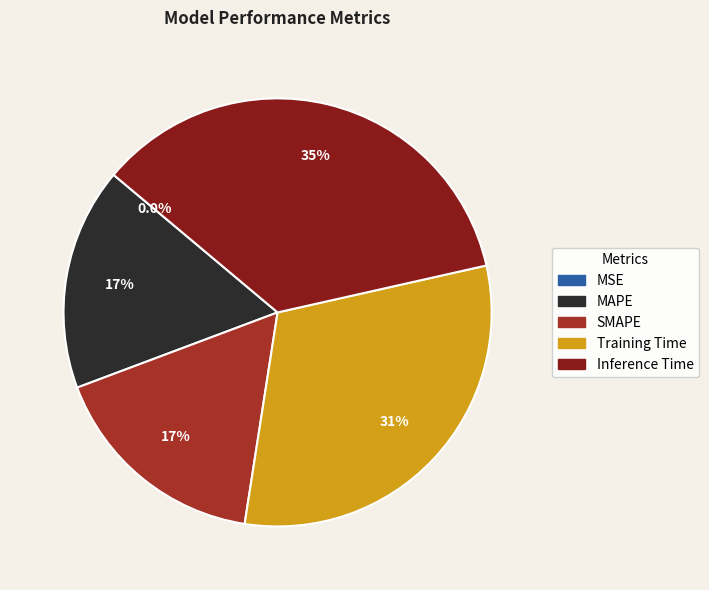

What is the total percentage of MAPE and Training Time?

47.8%